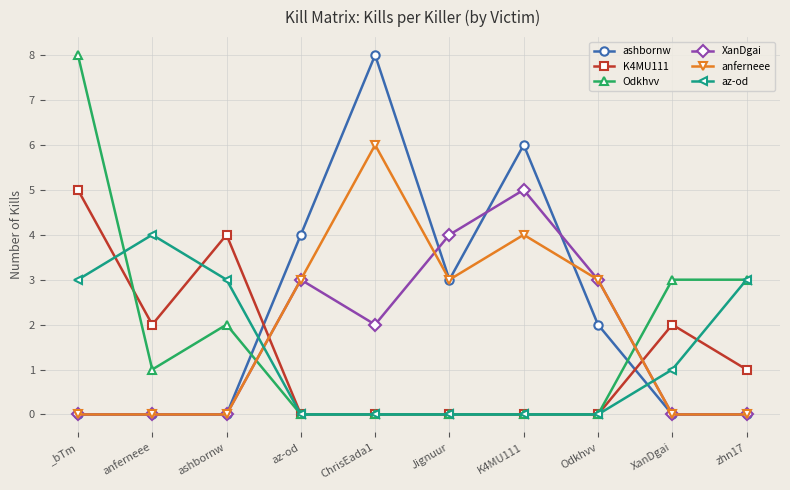

Where does the XanDgai series first go above 2?

az-od